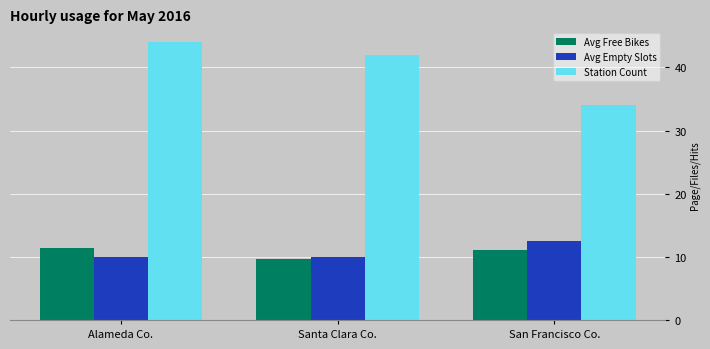

What is the maximum value for Avg Empty Slots?

12.5